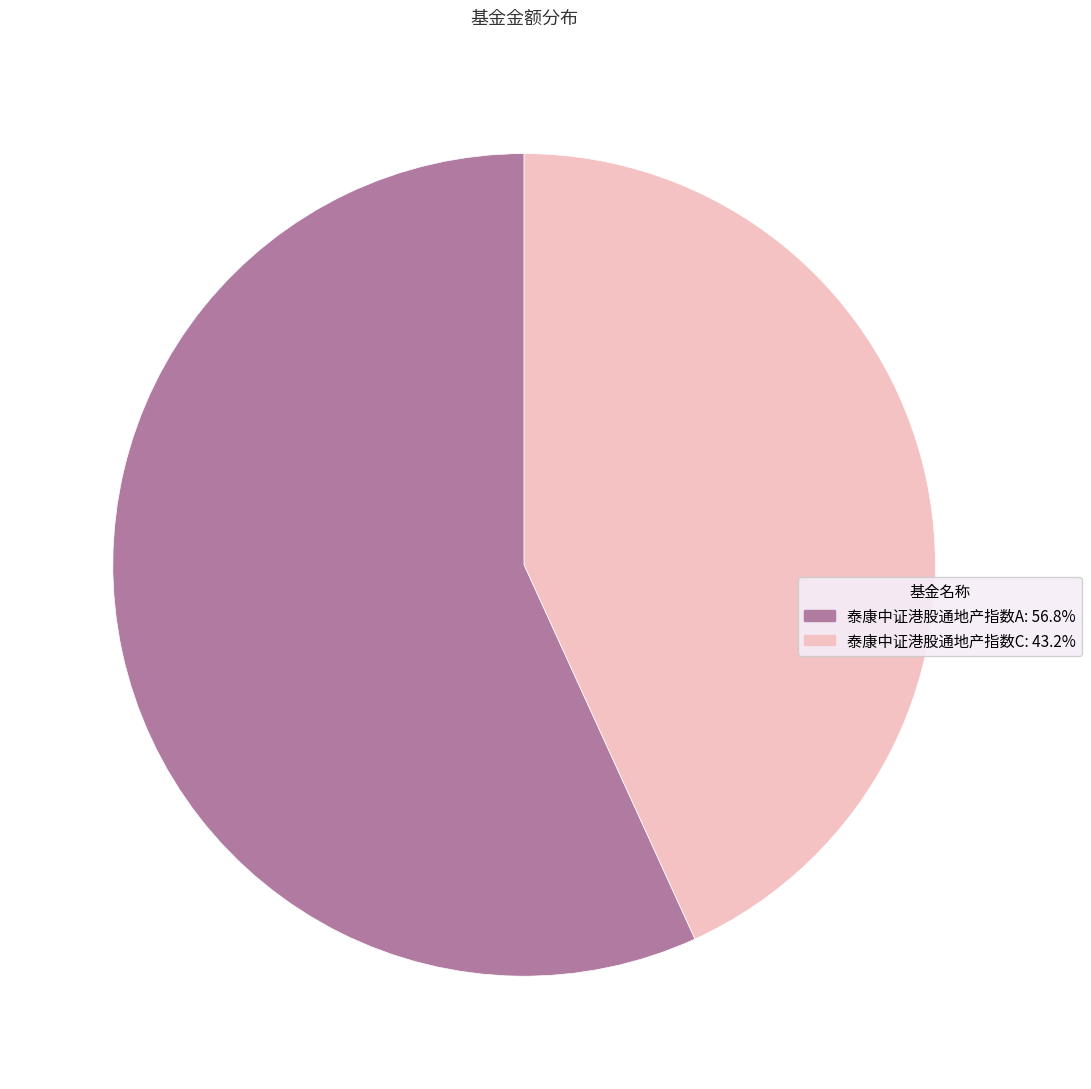

Is the sum of 泰康中证港股通地产指数C and 泰康中证港股通地产指数A greater than half?

Yes